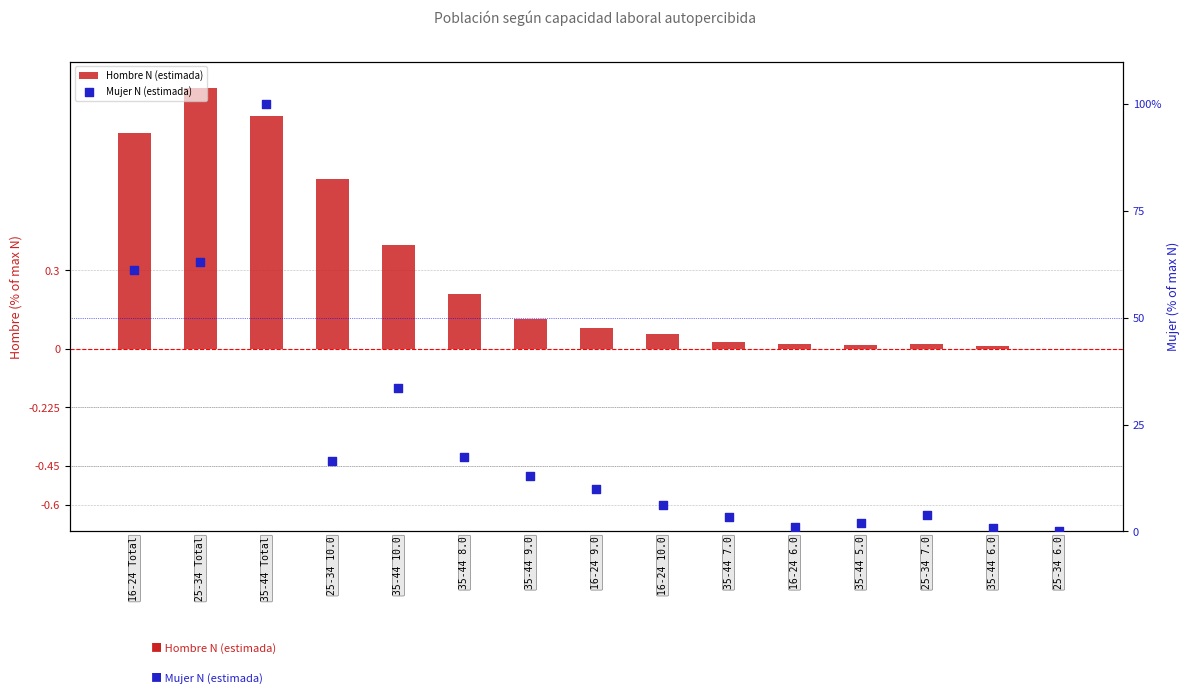

At how many categories does at least one series exceed 44?

4